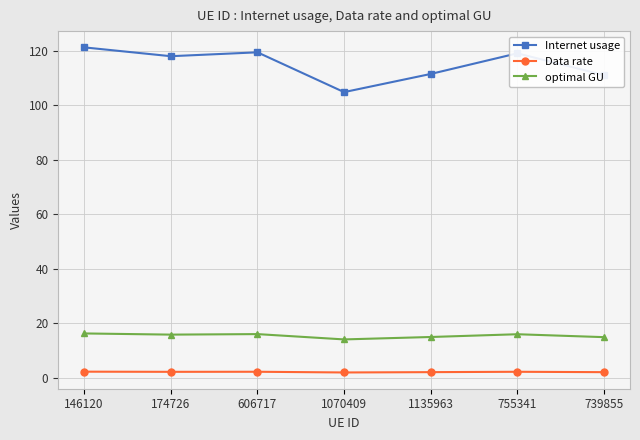

What is the sum of the optimal GU values at 739855 and 755341?

30.8